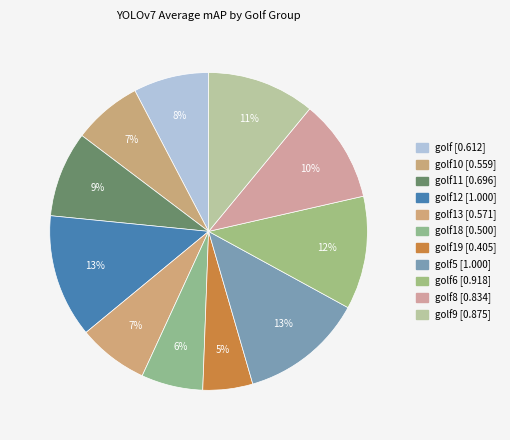

Count the number of slices in the pie.

11